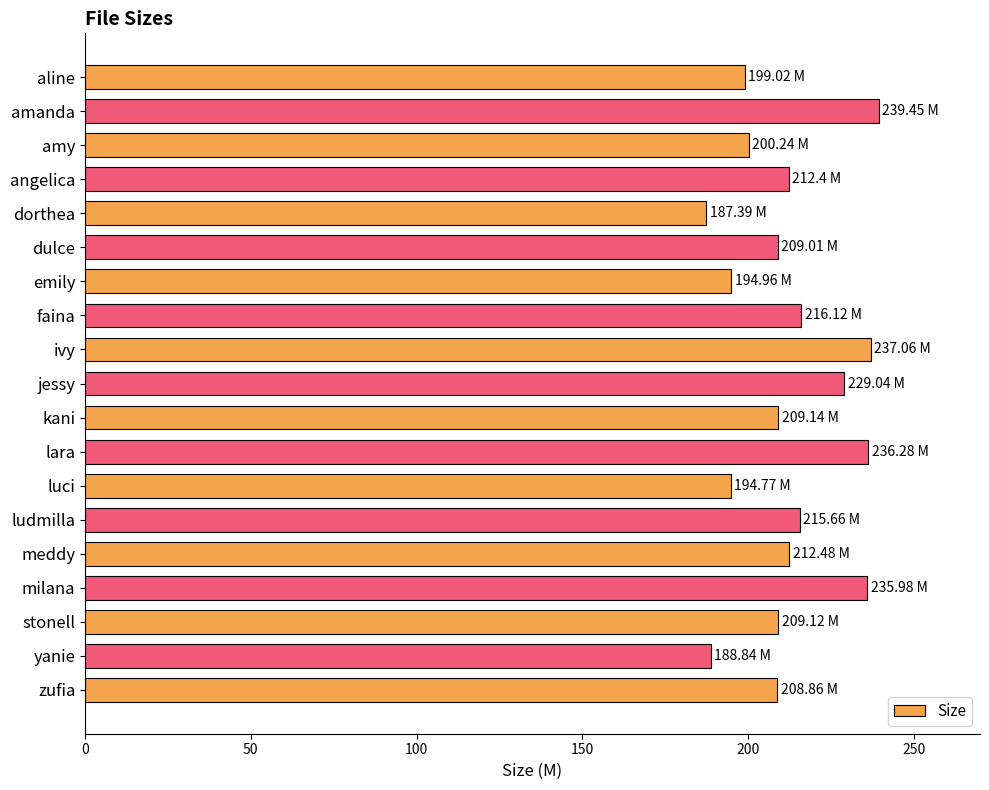

What is the label of the 11th bar from the bottom?

ivy